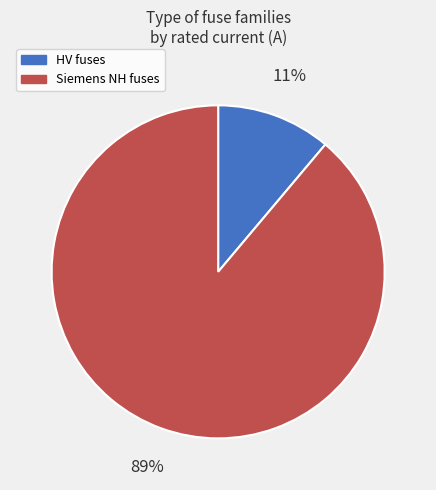

Which has a higher value, HV or Siemens NH?

Siemens NH